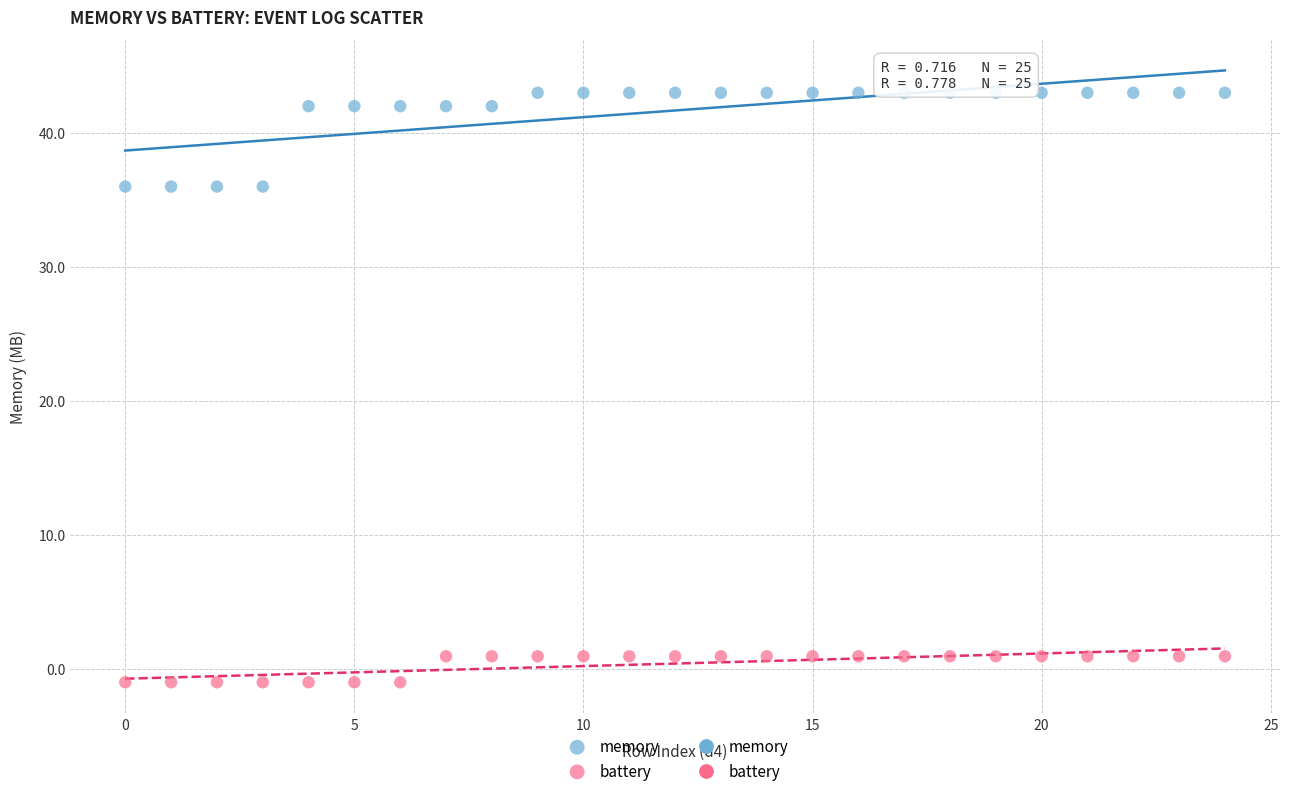

Across all data points, what is the range of Y values (max minus min)?

44.0